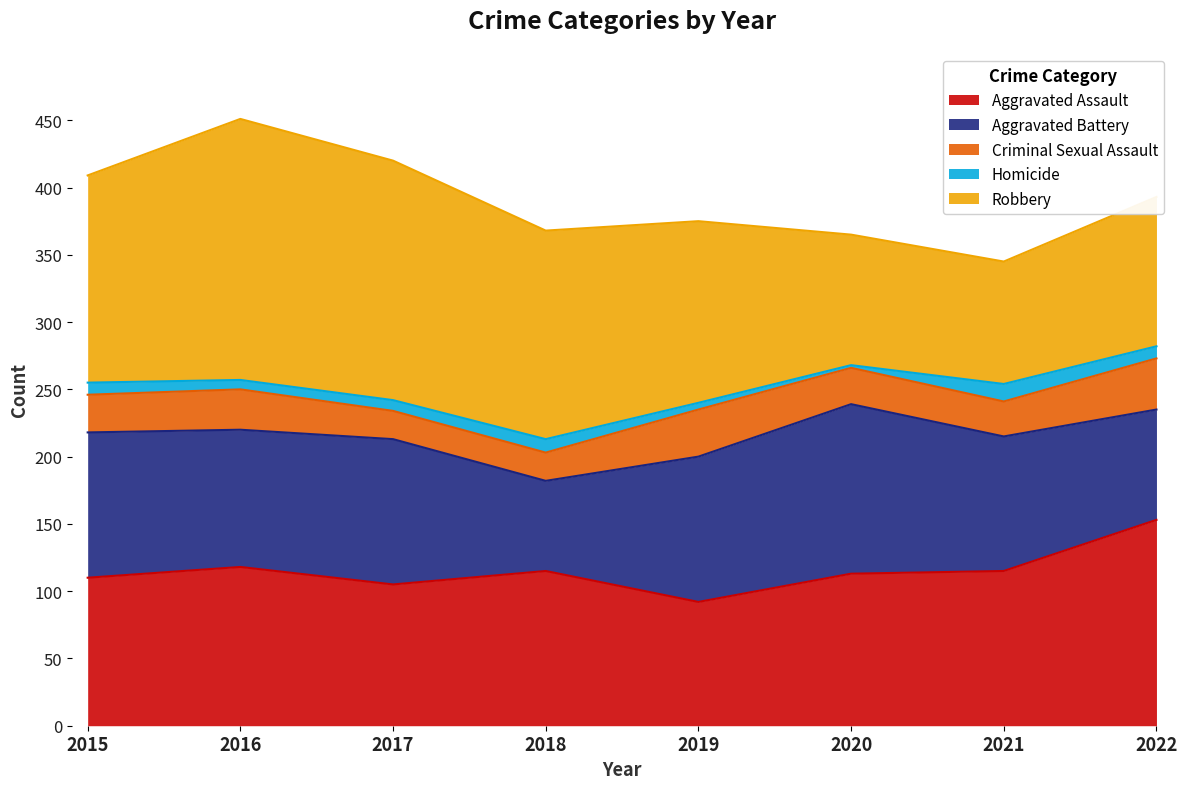

How many data points in Homicide are above 9?

2